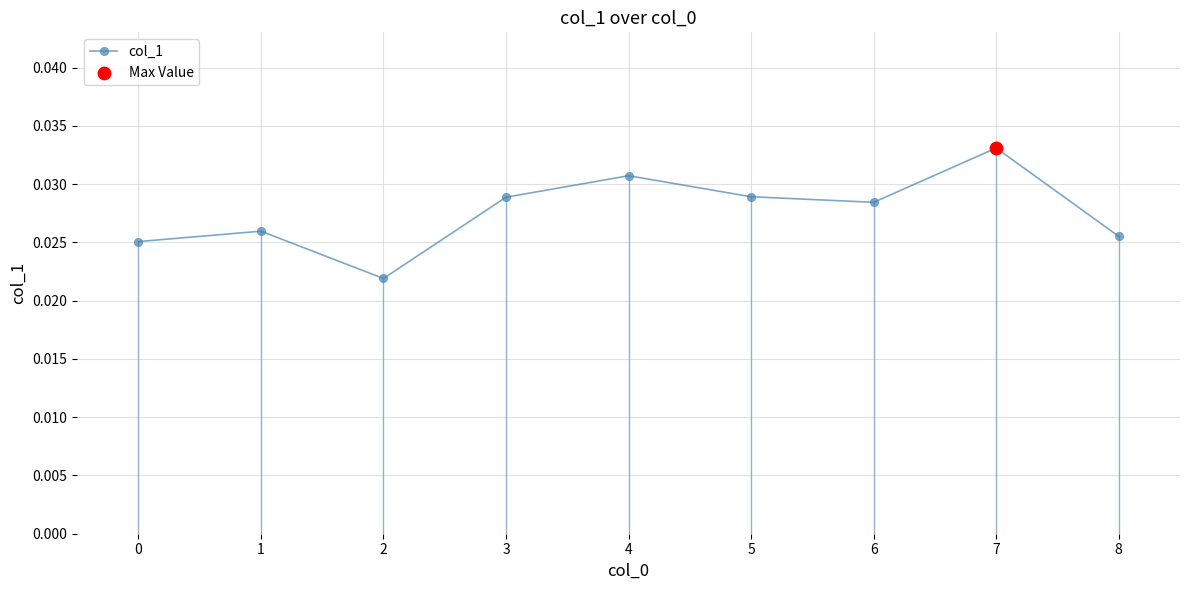

Between 7 and 3, which is larger?

7